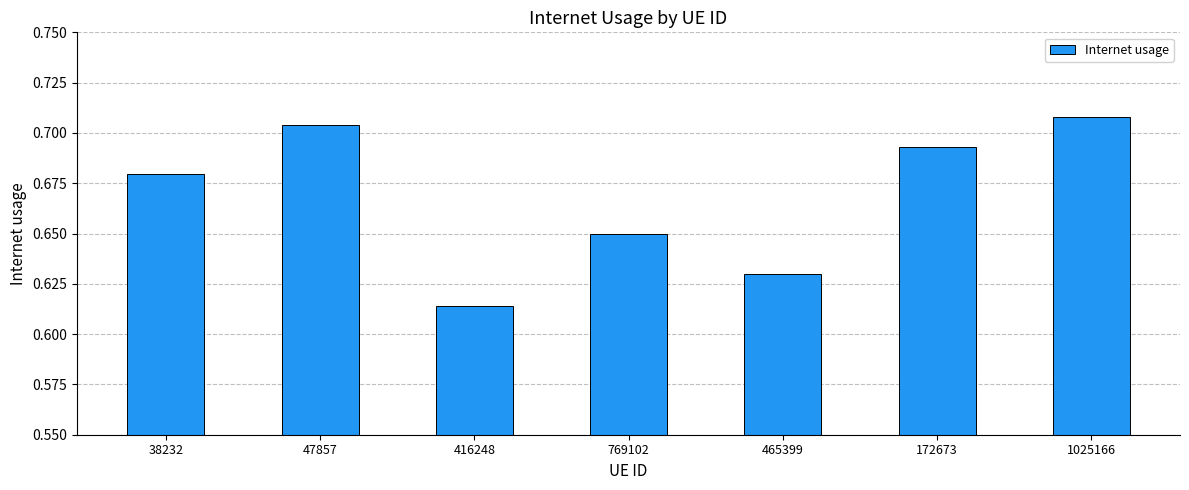

At which label is the value closest to 0?

416248